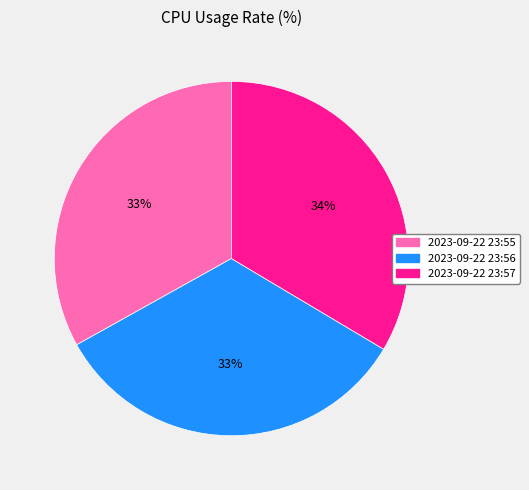

Do 2023-09-22 23:56 and 2023-09-22 23:55 together represent more than half of the pie?

Yes